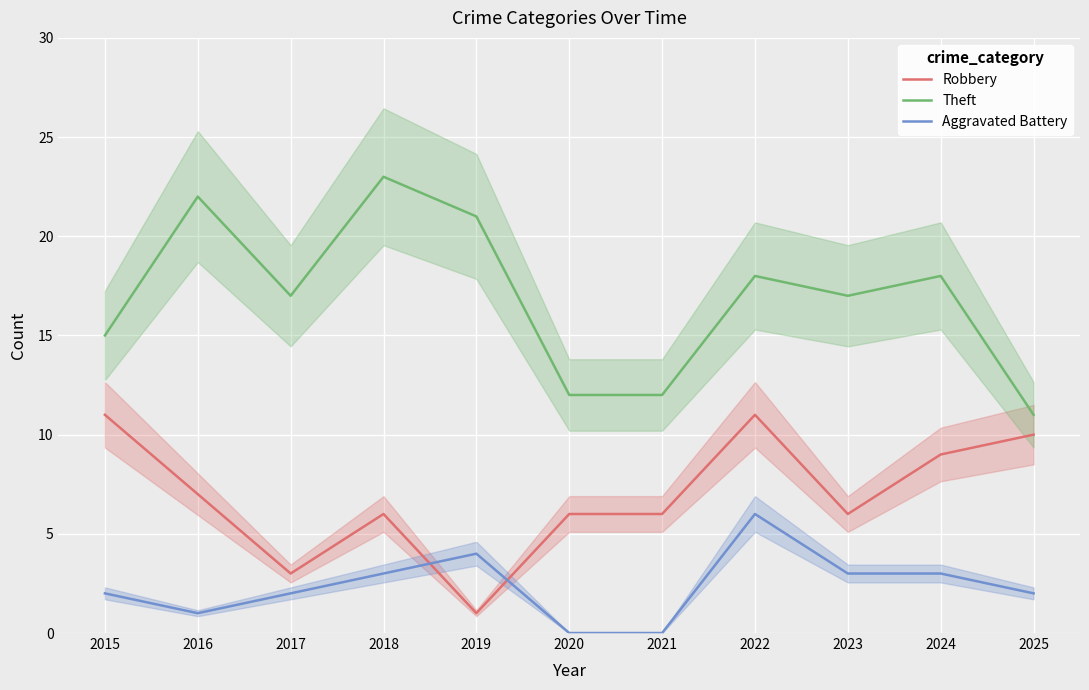

True or false: Theft and Aggravated Battery cross at least once.

False